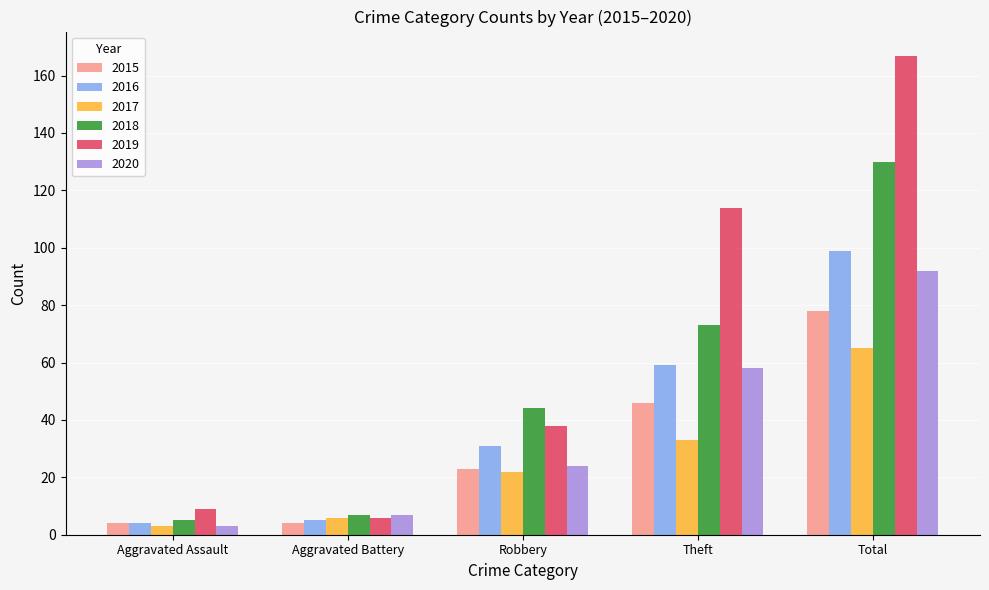

Between Theft and Total, which series saw the biggest shift?

2018